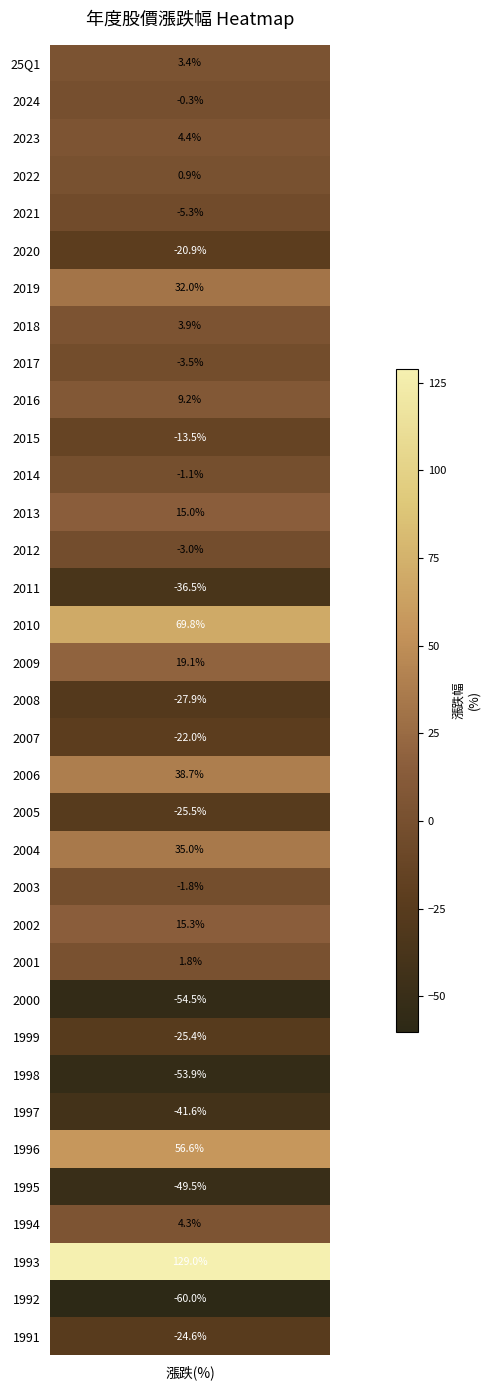

What is the maximum value shown in the chart?

129.0